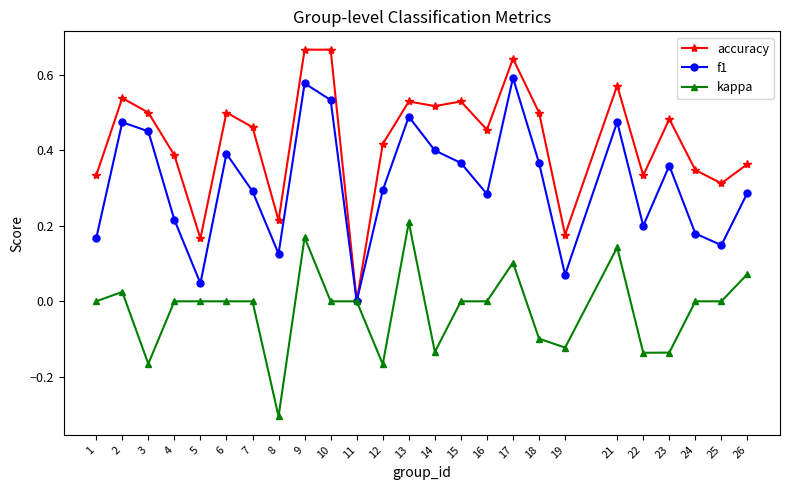

Where is the first local minimum for kappa?

3